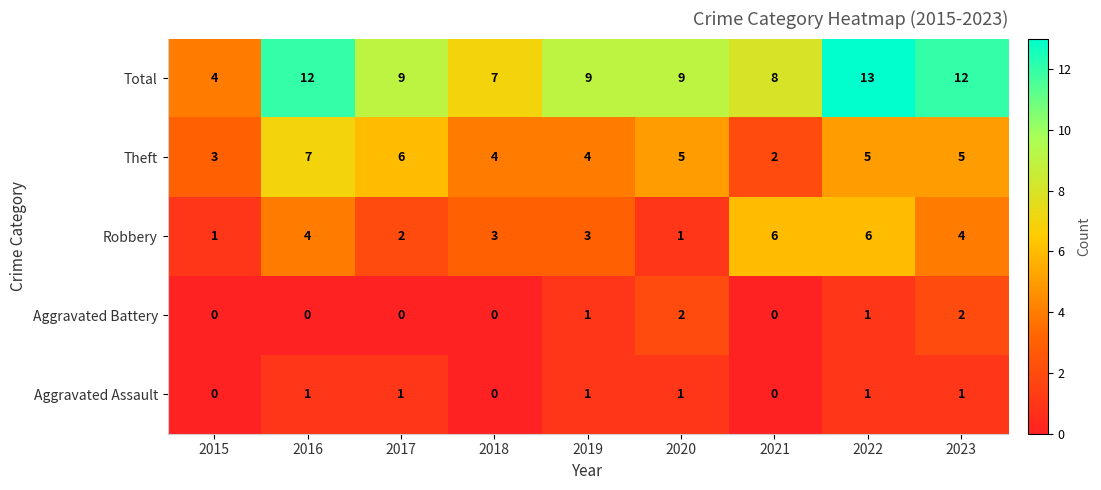

Which series changed the most between 2019 and 2020?

Robbery